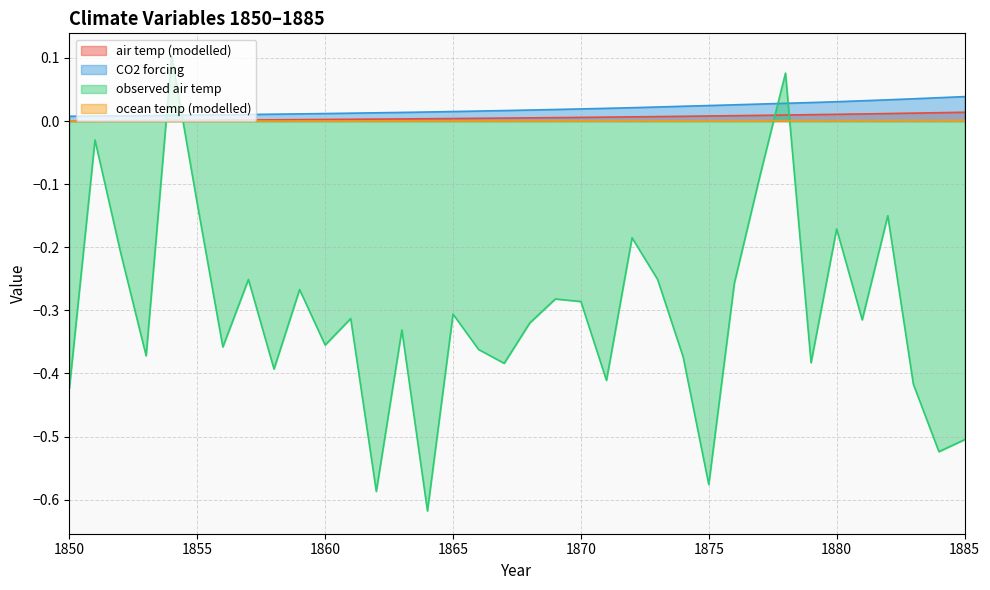

Count the number of categories in the chart.

36